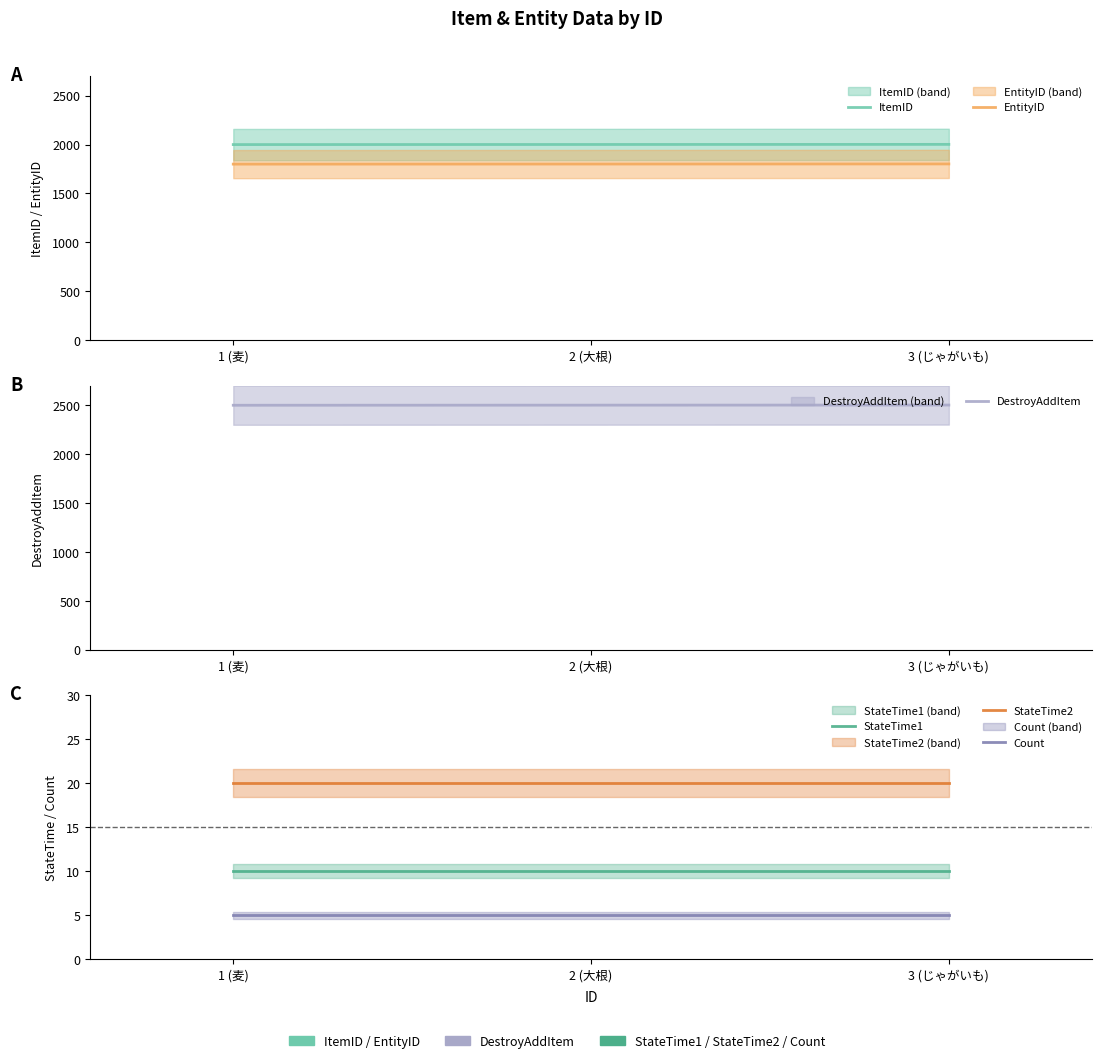

What are all the series names shown in the legend?

ItemID, EntityID, DestroyAddItem, StateTime1, StateTime2, Count